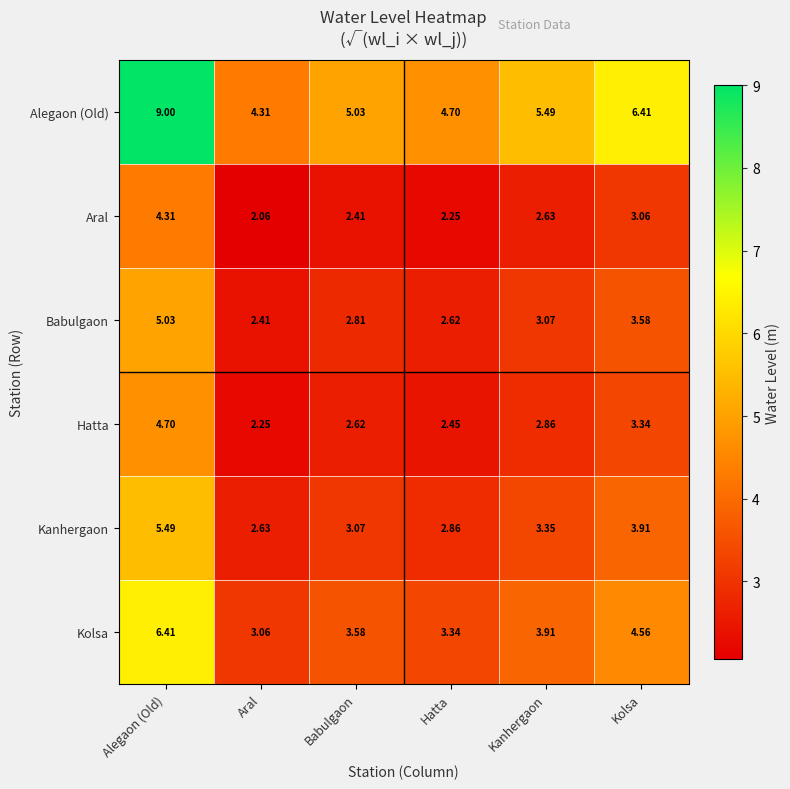

Which category has the lowest value in the Kolsa series?

Aral